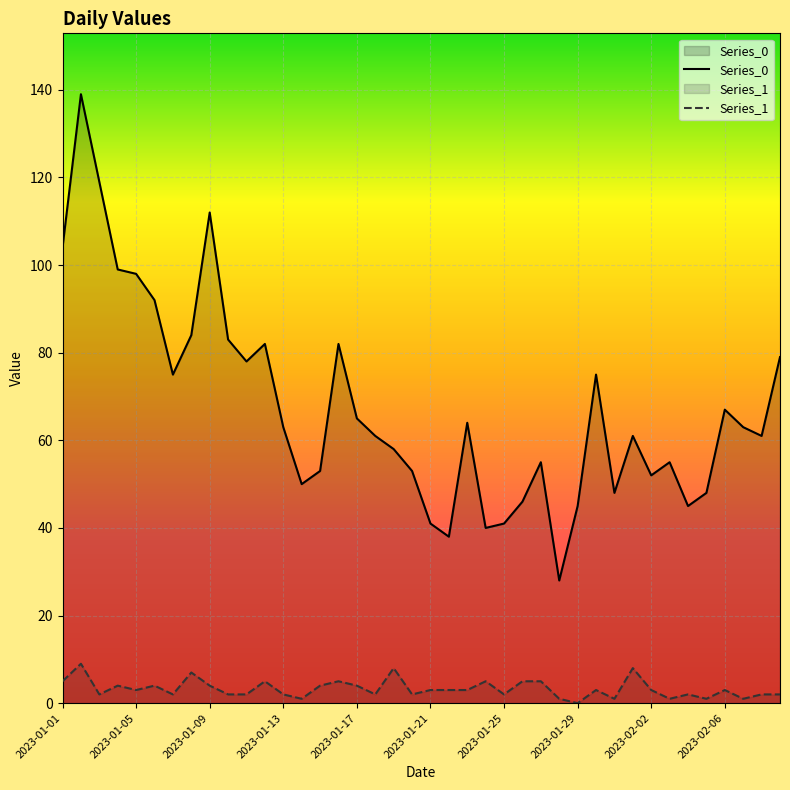

Rank the series by their average value, from lowest to highest.

Series_1, Series_0